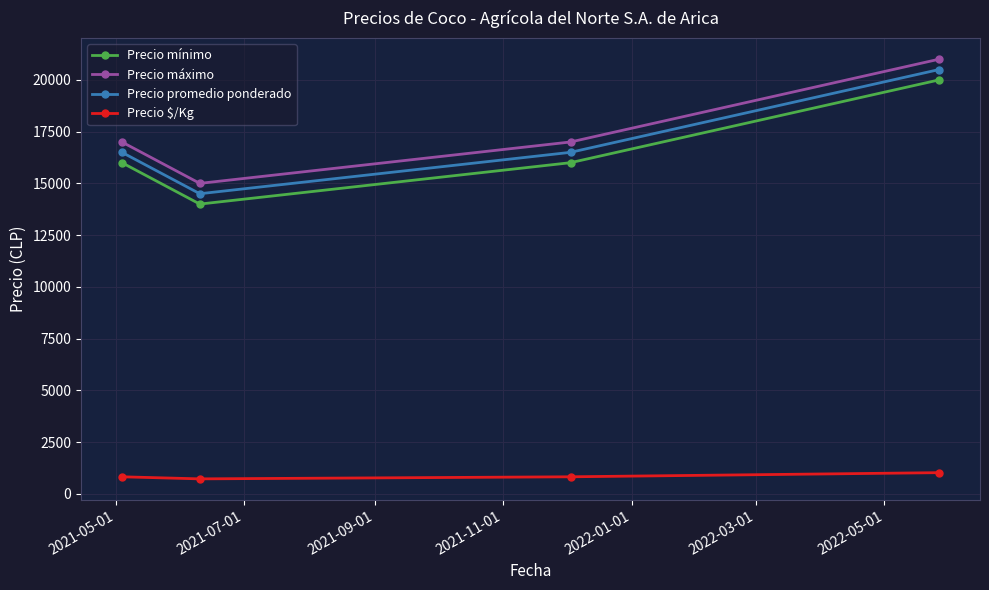

What is the average value of the Precio máximo series?

17500